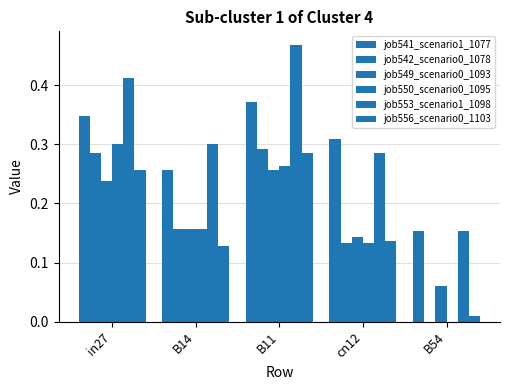

What is the sum of all job553_scenario1_1098 values?

1.6